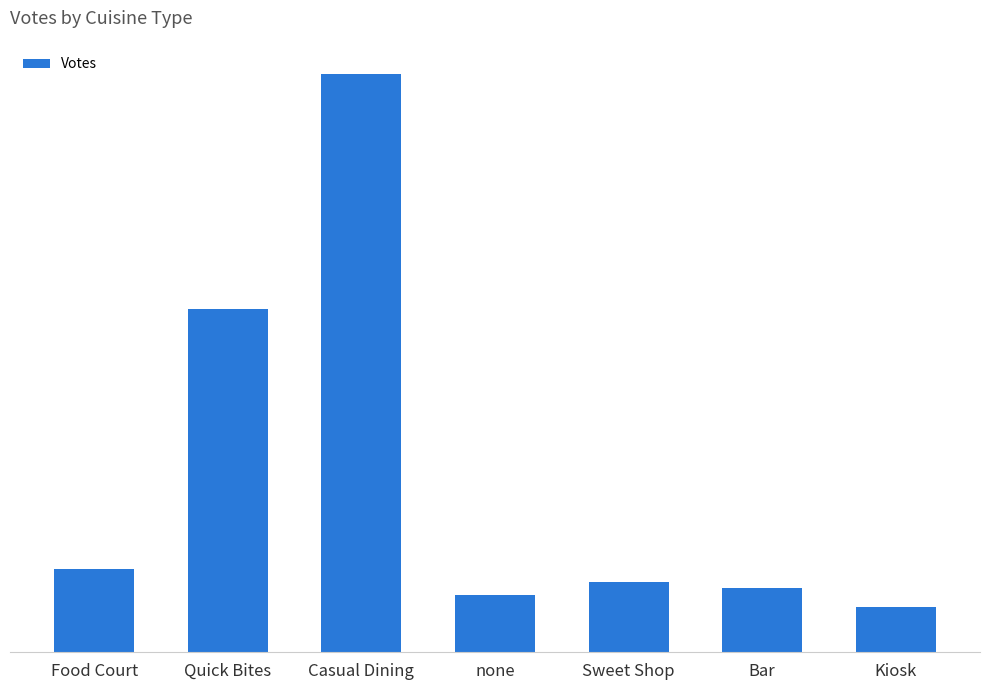

At which label does the data first exceed 11?

Food Court